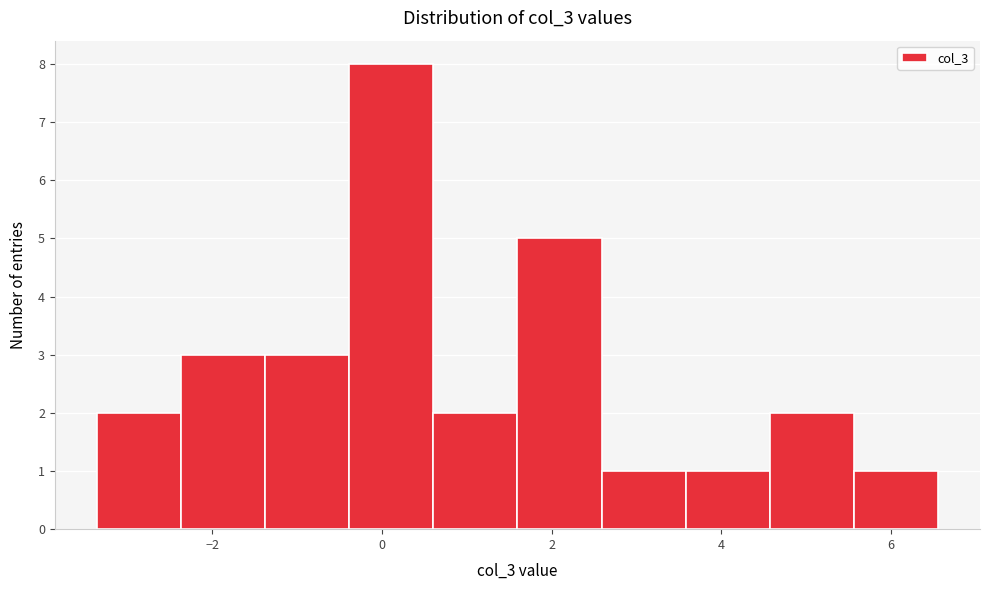

Reading left to right, list every bar in this chart as the range it spans on the x-axis followed by its height. Neither the bar edges nor the heights are printed on the chart, so give them approximately, as read against the axes.

-3.4 to -2.4: 2
-2.4 to -1.4: 3
-1.4 to -0.4: 3
-0.4 to 0.6: 8
0.6 to 1.6: 2
1.6 to 2.6: 5
2.6 to 3.6: 1
3.6 to 4.6: 1
4.6 to 5.6: 2
5.6 to 6.6: 1